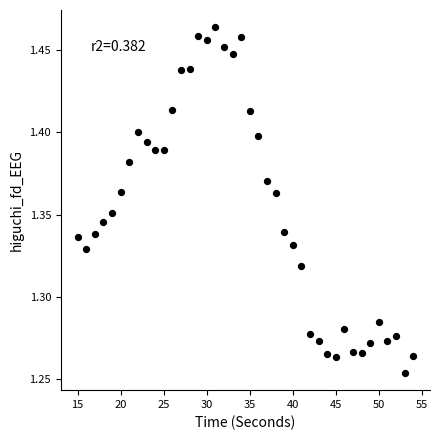

What is the range of X values (max minus min)?

39.0